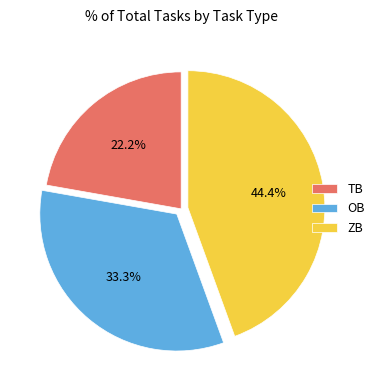

How many segments does this pie chart have?

3